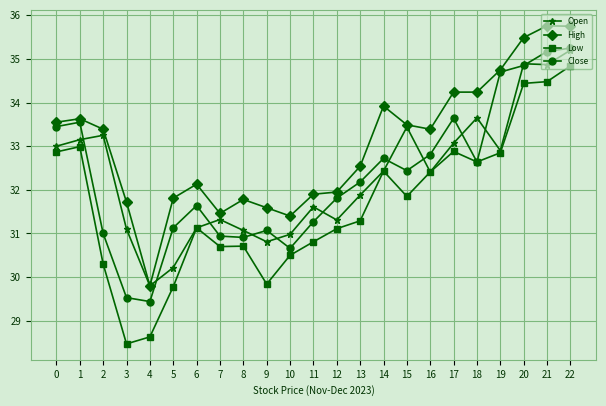

How many distinct data groups are displayed?

4